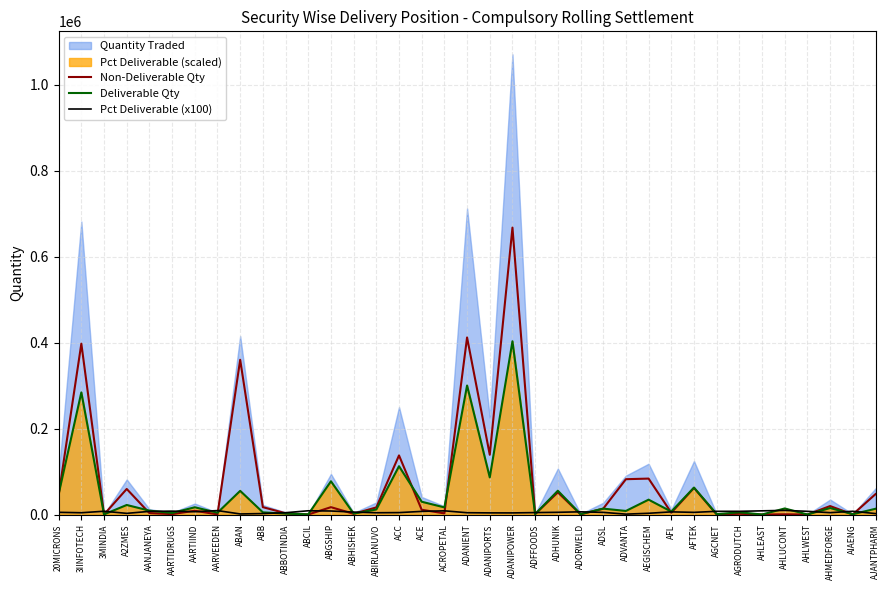

True or false: Deliverable Qty and Pct Deliverable (x100) cross at least once.

True